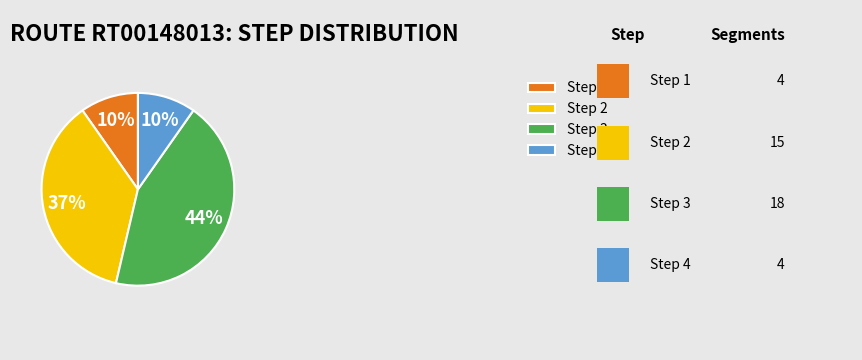

To the nearest percent, what is the difference between the Step 3 and Step 2 slice percentages?

7%